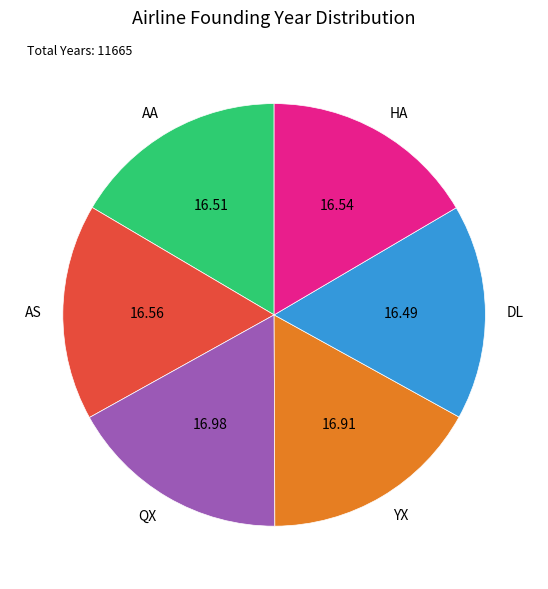

Approximately how many times larger is the value at QX compared to YX?

1.0